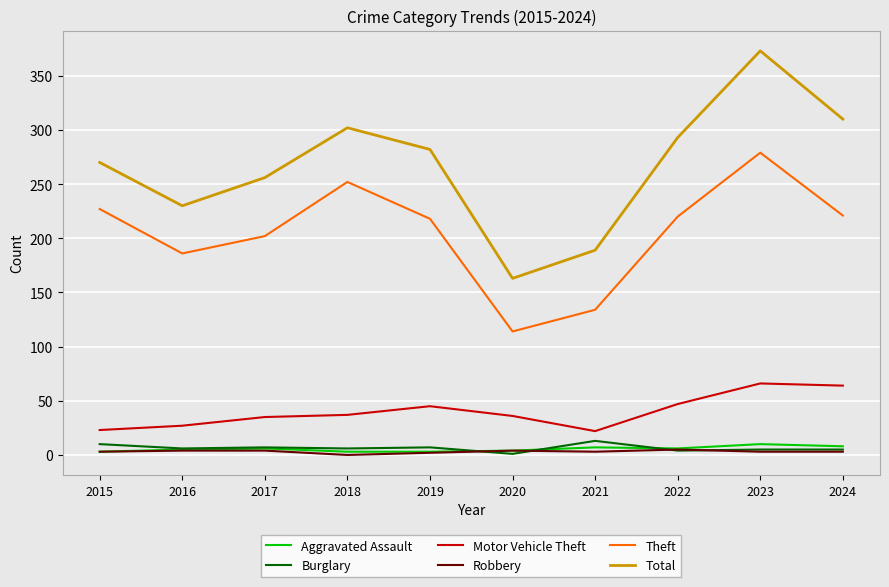

True or false: Total and Theft intersect in this chart.

False